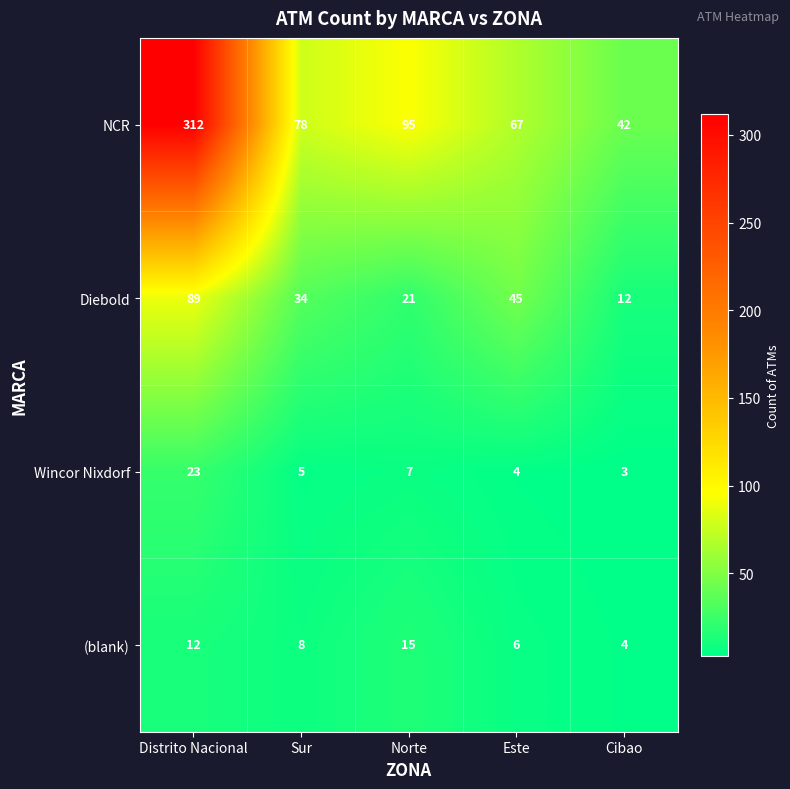

What is the approximate value of Diebold at Norte, to the nearest 10?

20